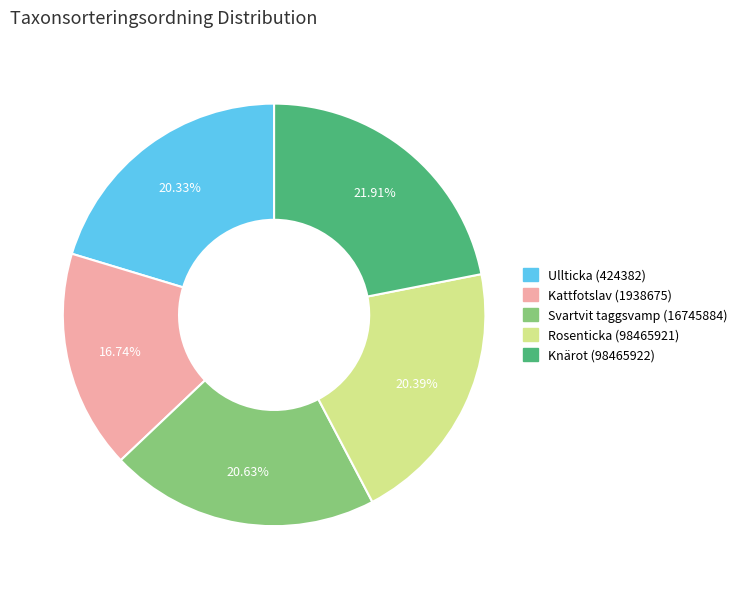

Count the number of slices in the pie.

5